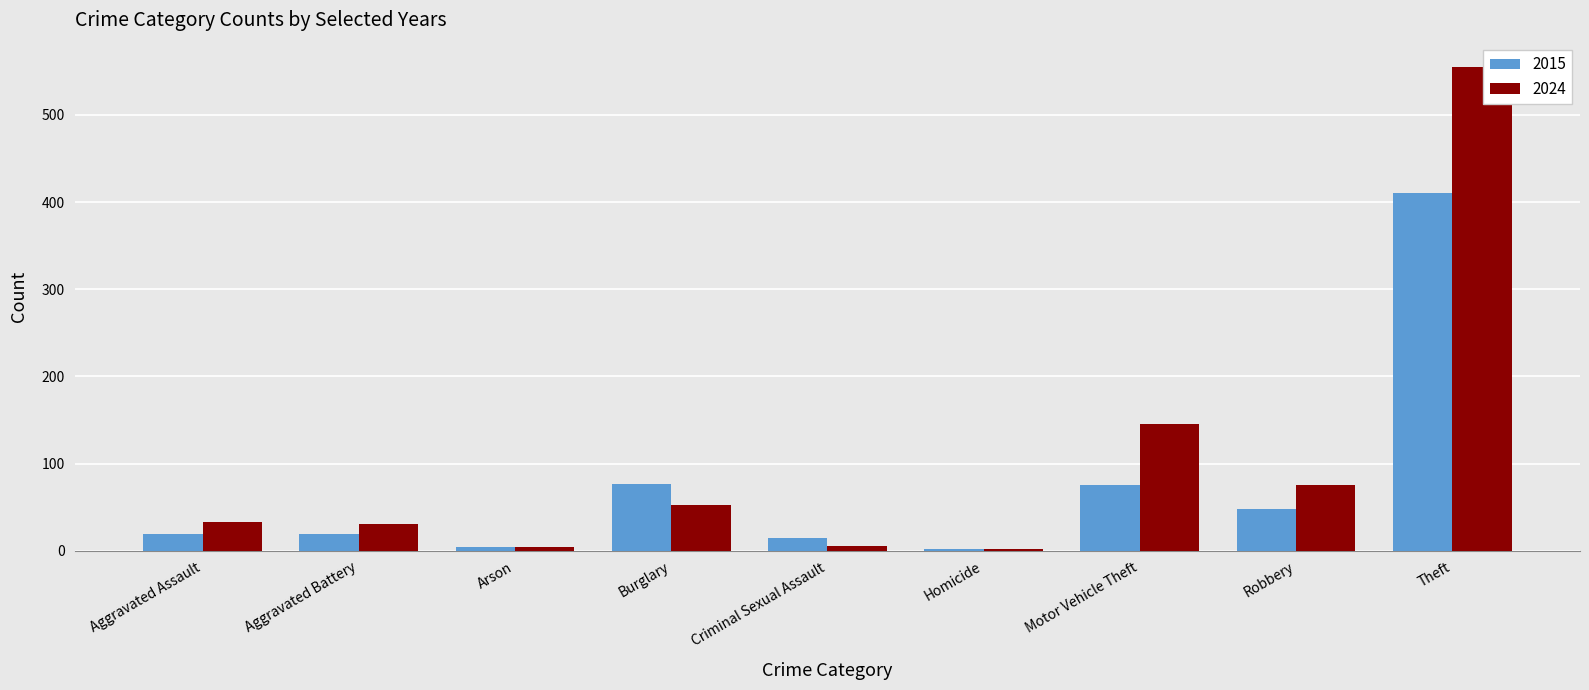

At which label is 2024 closest to 278?

Motor Vehicle Theft